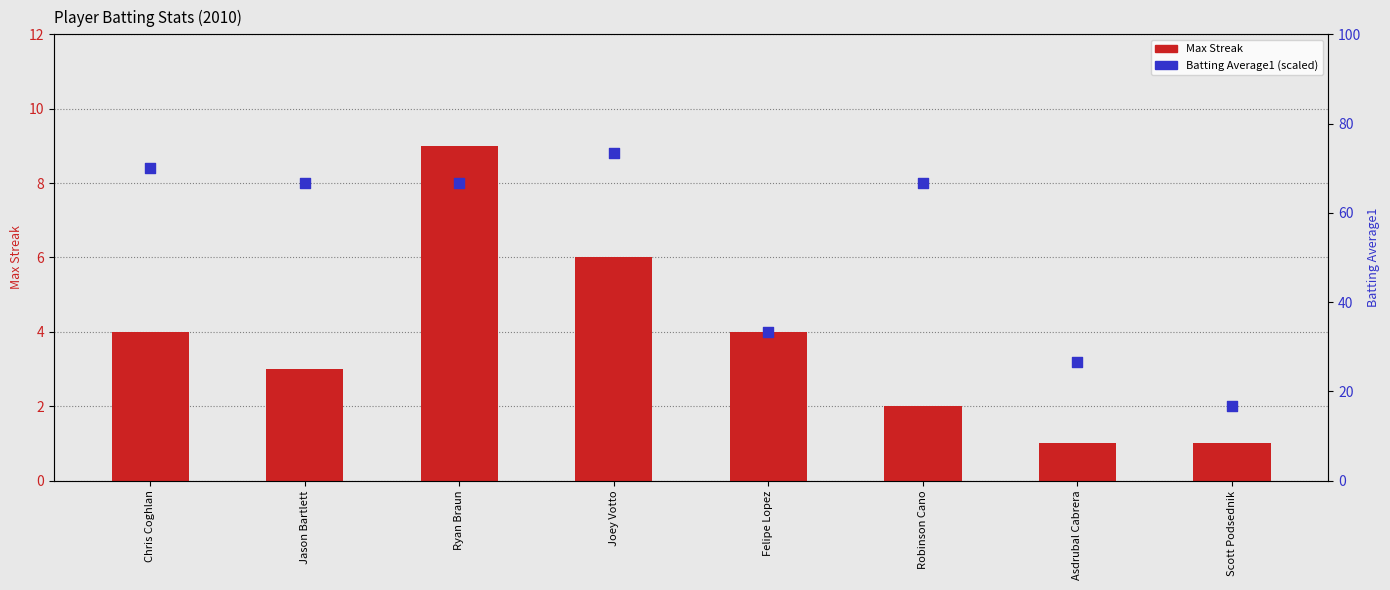

What is the total value across all series at Felipe Lopez?

37.3